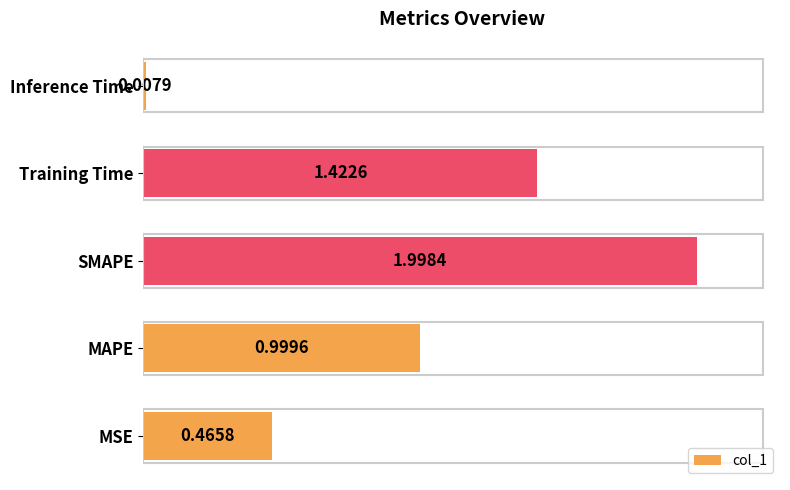

What is the change in value from MAPE to Training Time?

+0.4